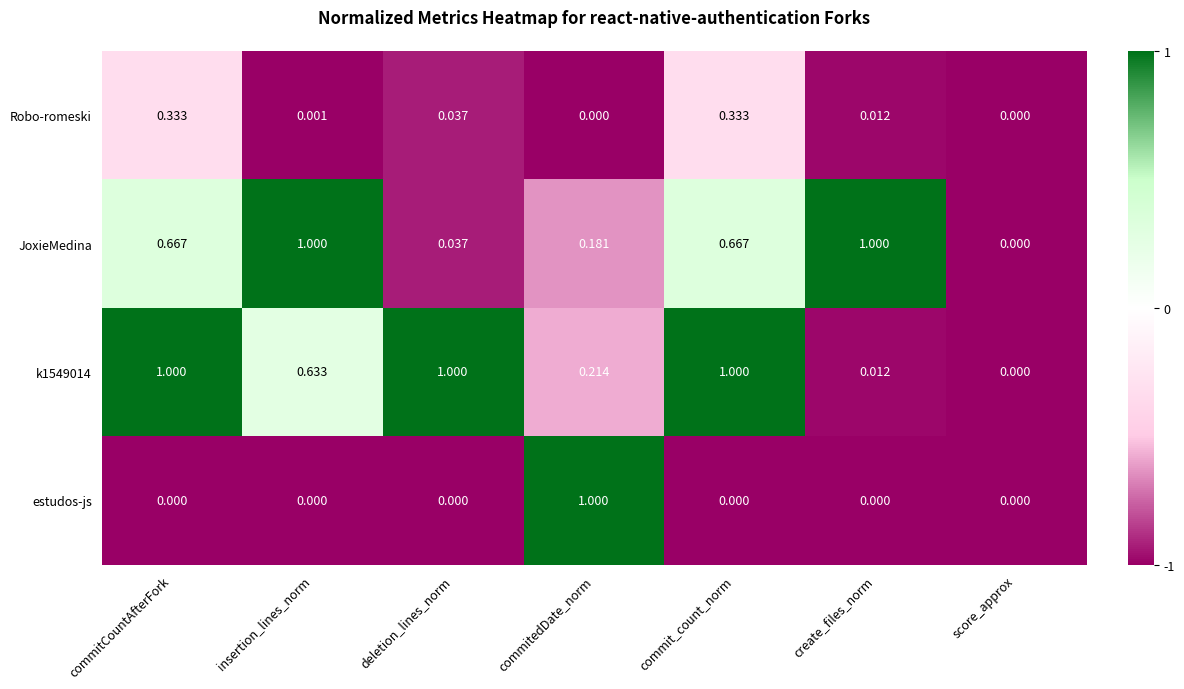

Which series changed the most between commitedDate_norm and score_approx?

estudos-js